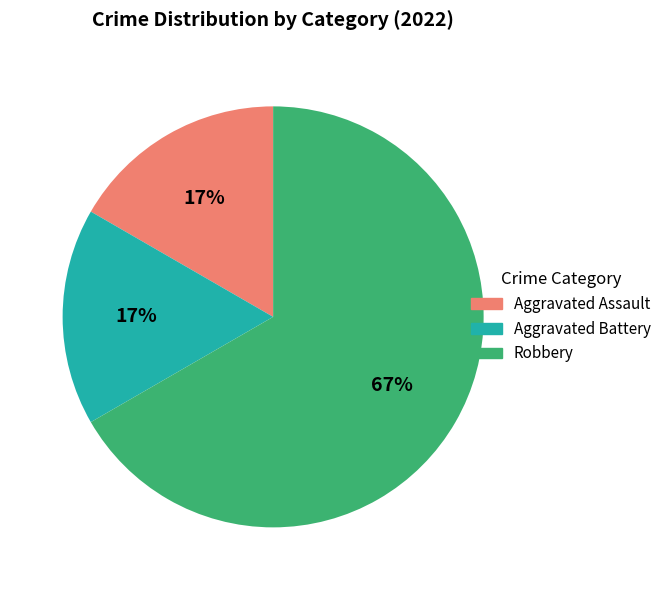

What percentage is the Aggravated Battery slice, to the nearest percent?

17%